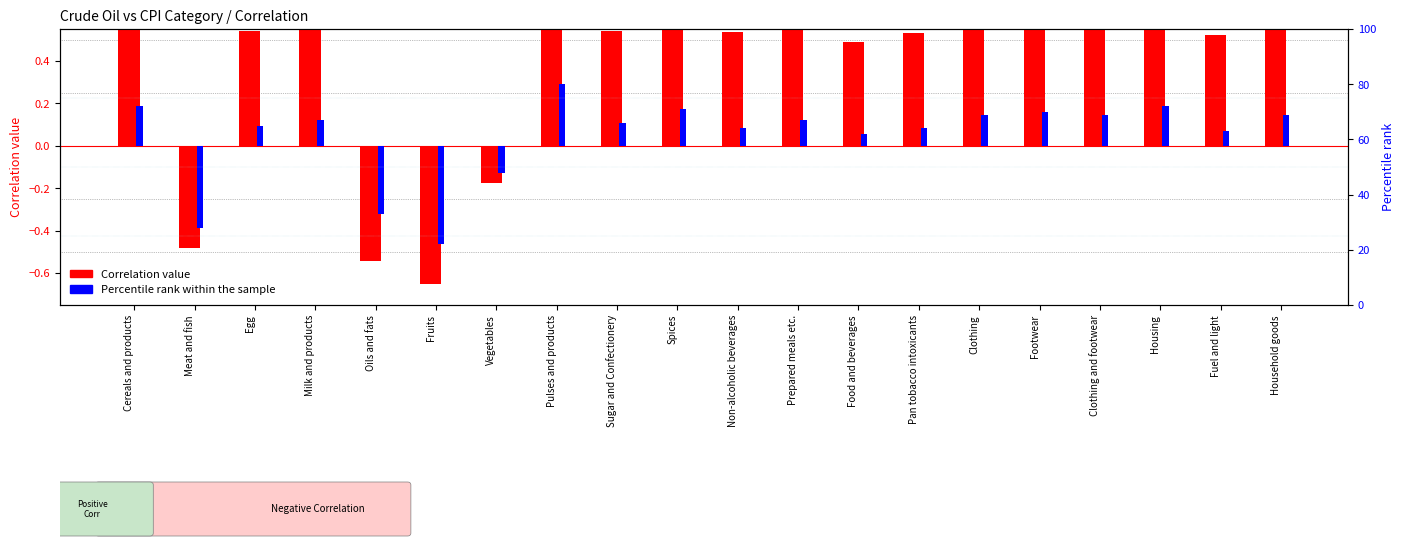

Reading right to left, list all the values displayed in this chart.

Correlation value: 0.6	0.5	0.6	0.6	0.6	0.6	0.5	0.5	0.5	0.5	0.6	0.5	0.7	-0.2	-0.7	-0.5	0.6	0.5	-0.5	0.6
Percentile rank (scaled): 0.1	0.1	0.2	0.1	0.2	0.1	0.1	0.1	0.1	0.1	0.2	0.1	0.3	-0.1	-0.5	-0.3	0.1	0.1	-0.4	0.2